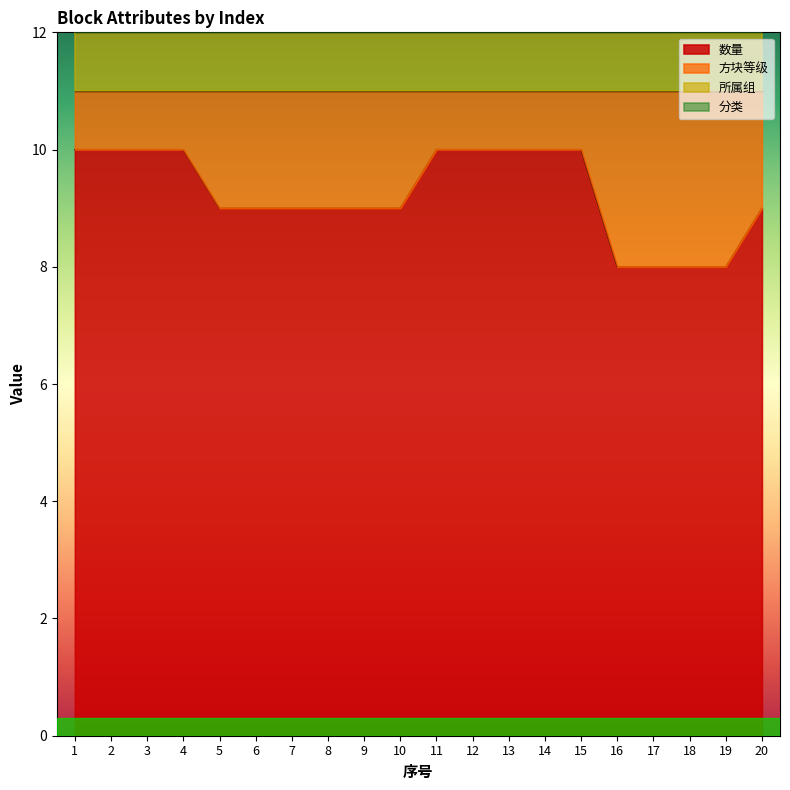

What is the maximum value shown in the chart?

10